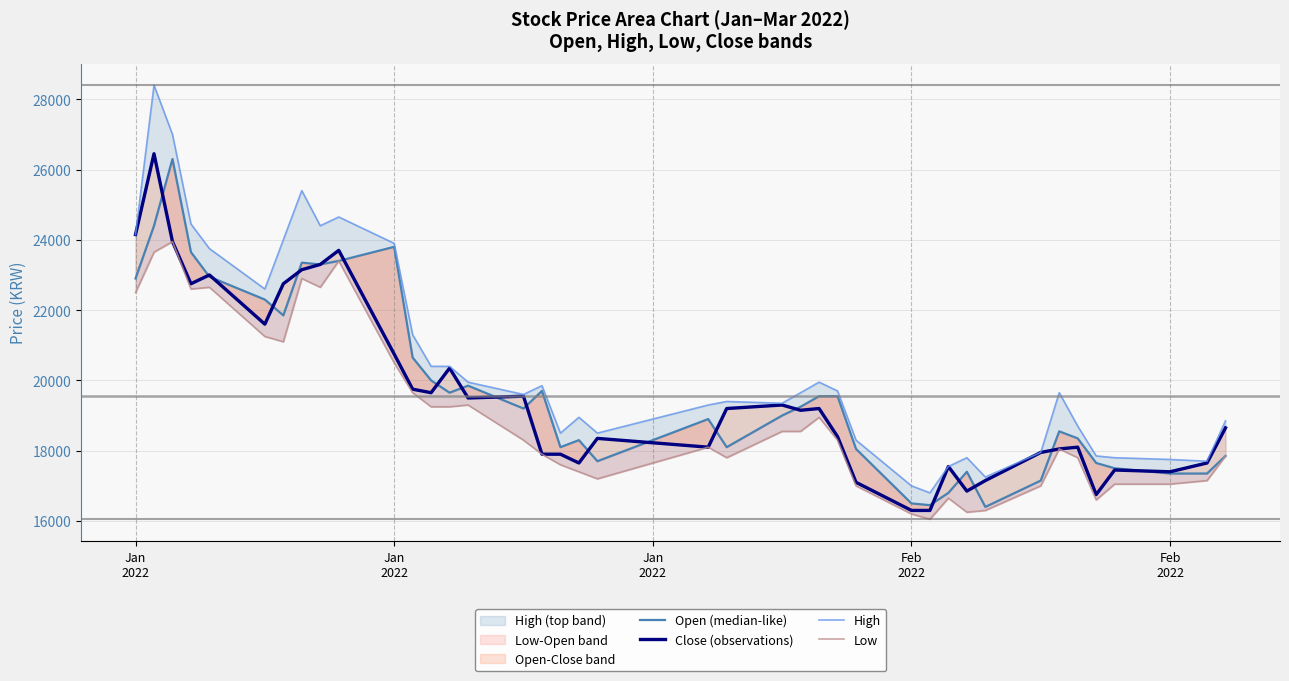

The value of Low at 17 is 10464. True or false?

False